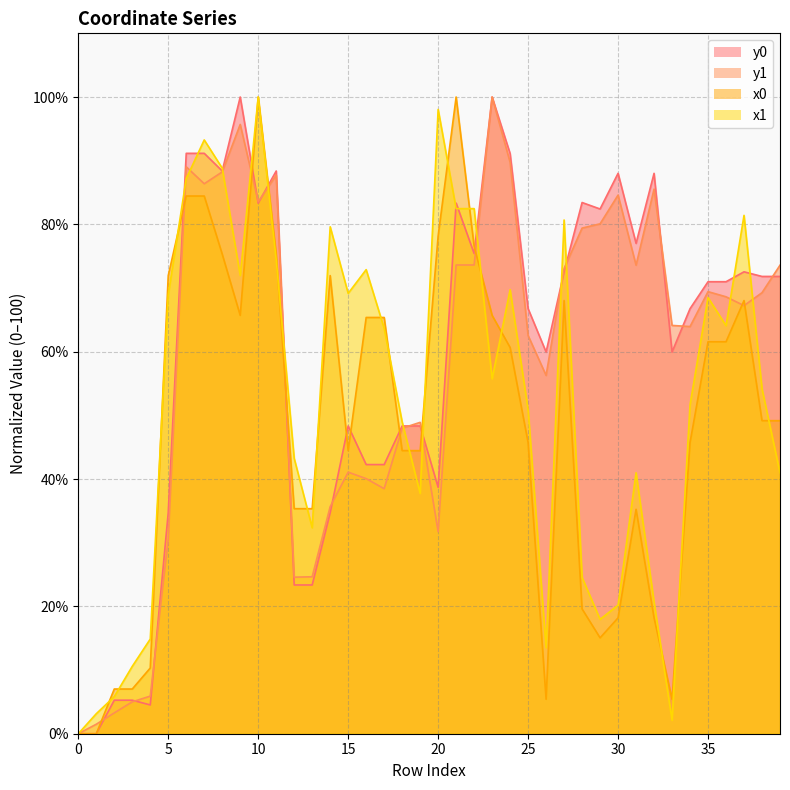

What are all the series names shown in the legend?

x1, y1, x0, y0